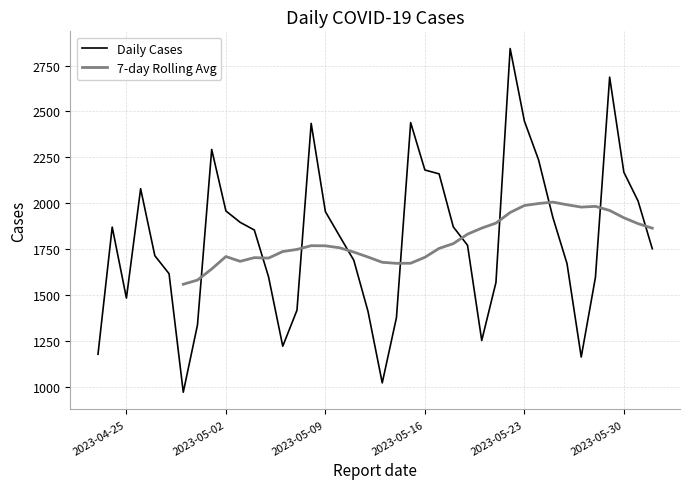

The value at 2023-05-08 is 3947. True or false?

False